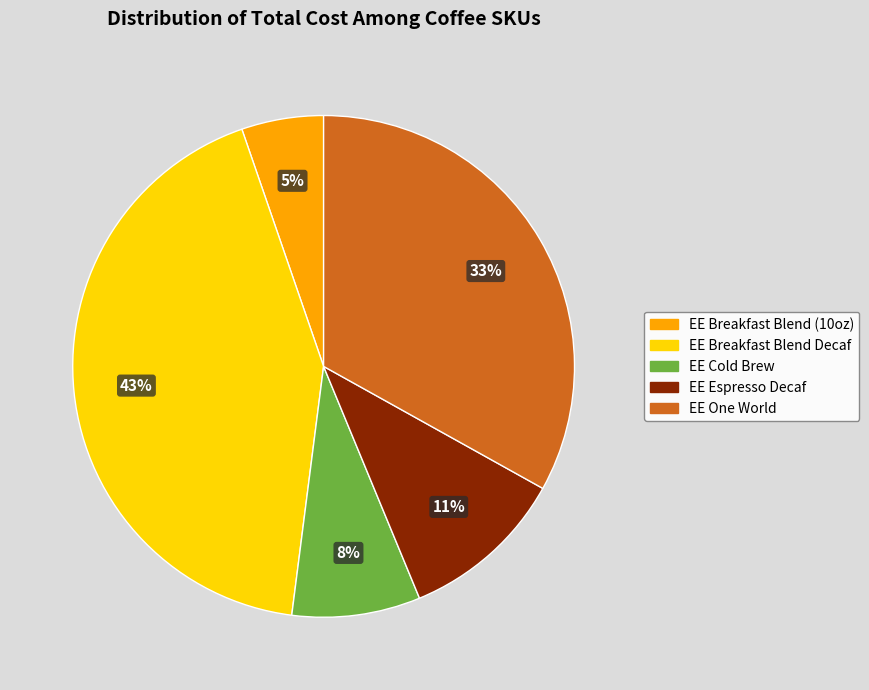

Which has a higher value, EE Breakfast Blend Decaf or EE One World?

EE Breakfast Blend Decaf